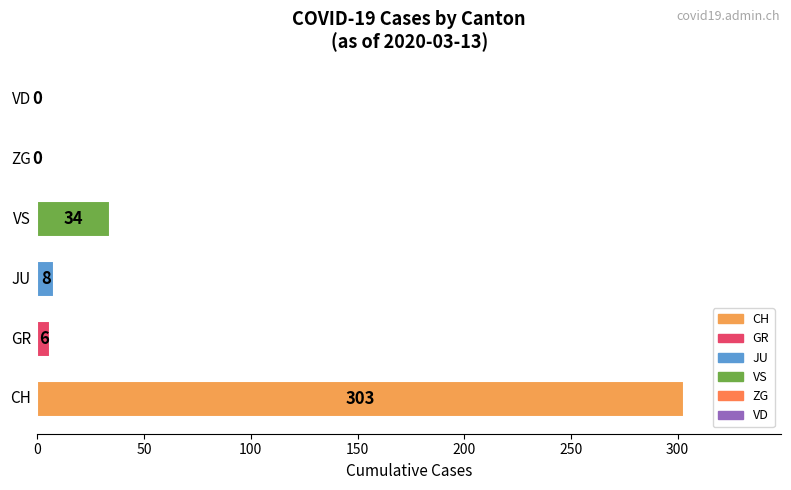

What is the sum of all values?

351